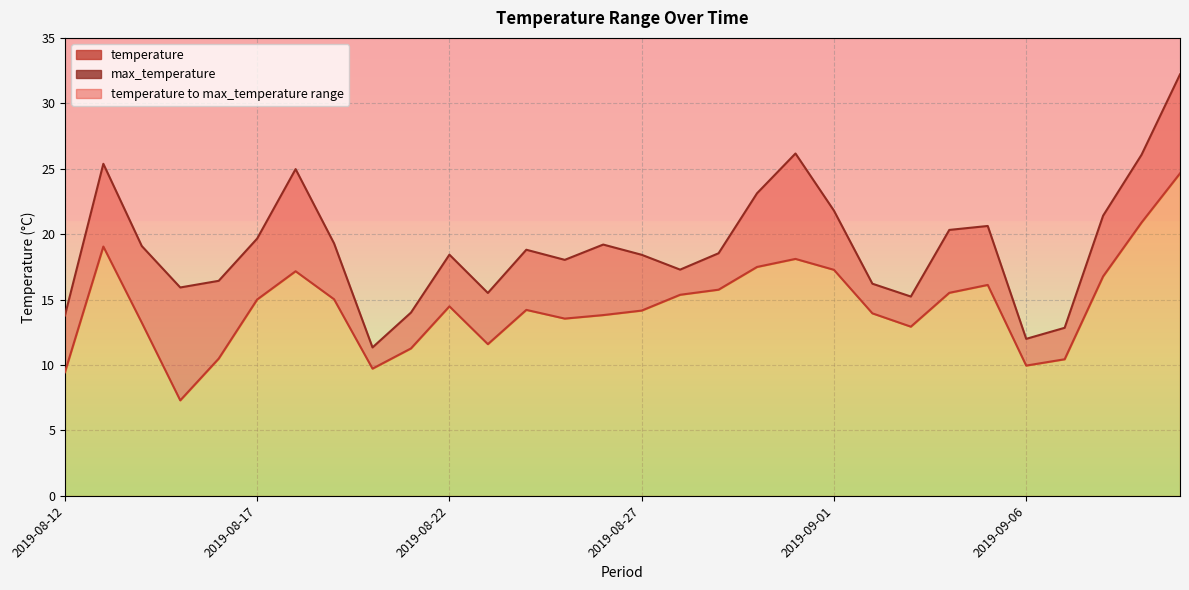

What is the value of the temperature point at the 10th from the left?

11.3